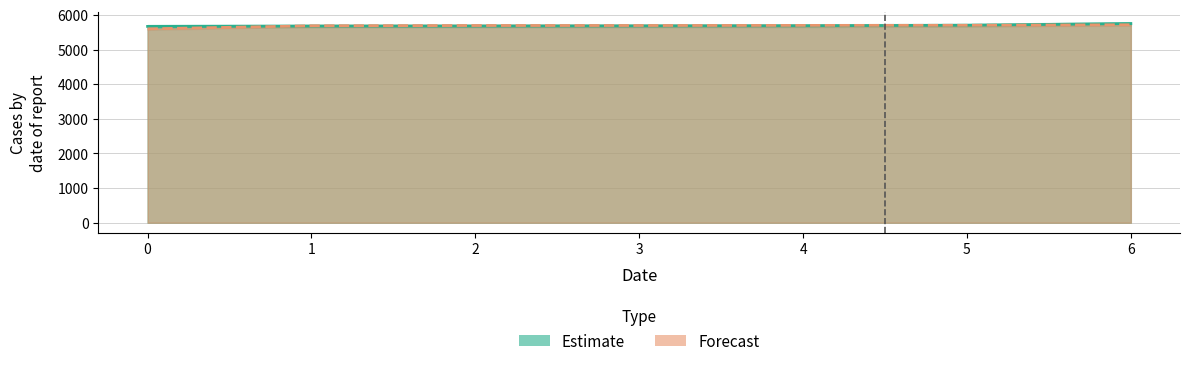

What is the value of the y point at the 2nd from the left?

5675.5